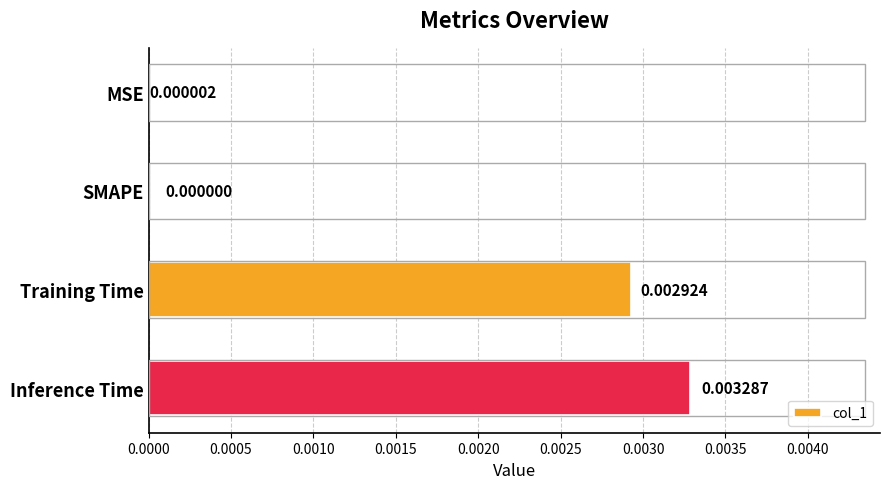

Which has a higher value, Training Time or Inference Time?

Inference Time